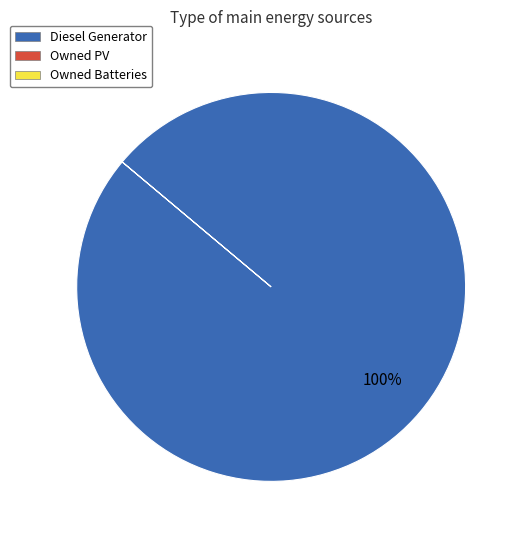

Does any single category account for the majority?

Yes